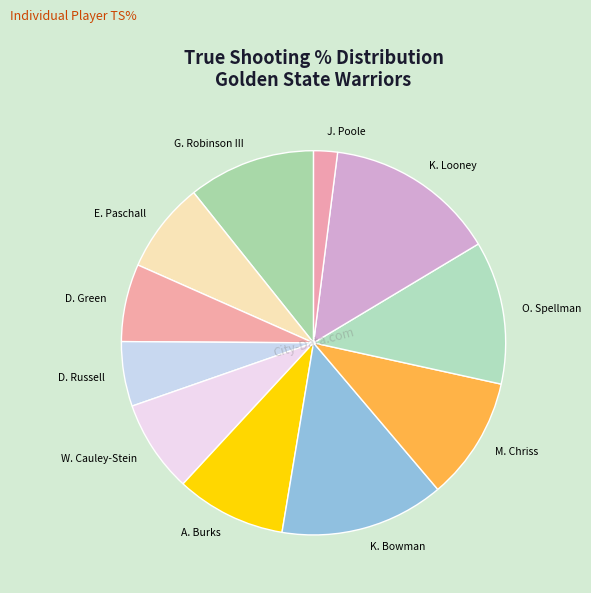

Count the number of slices in the pie.

11